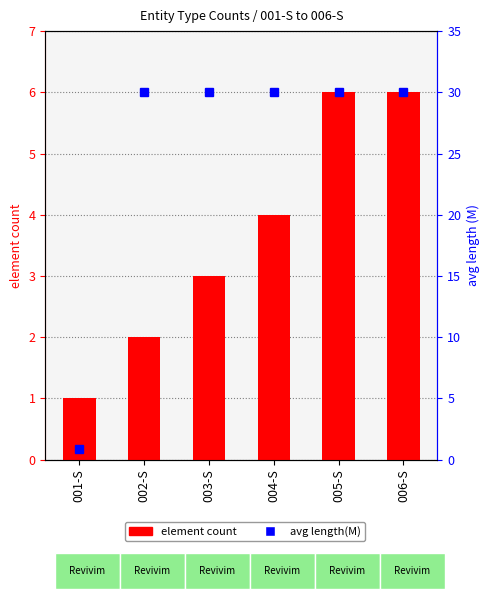

At which label does element count first exceed 4?

005-S